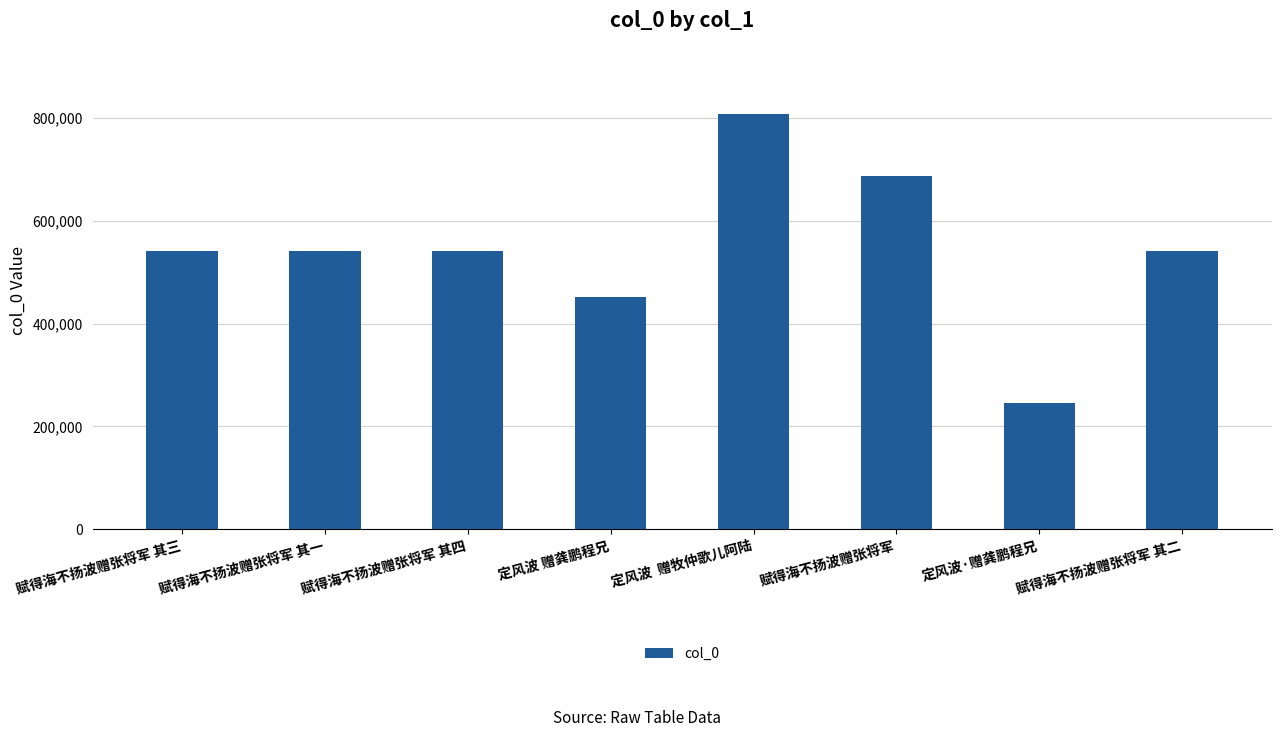

What is the difference between the maximum and minimum values?

560527